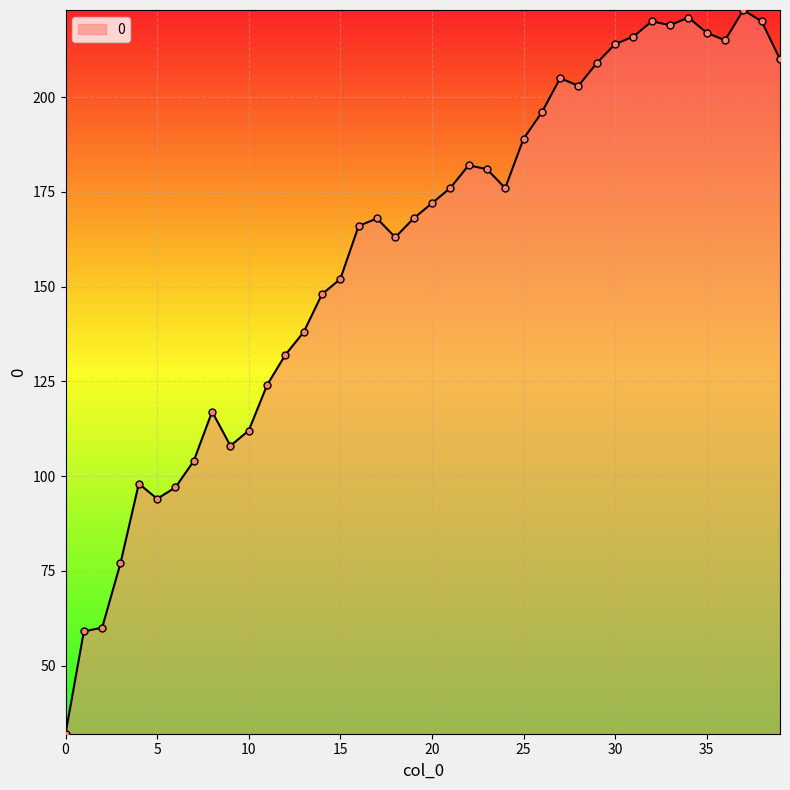

What is the greatest value displayed?

223